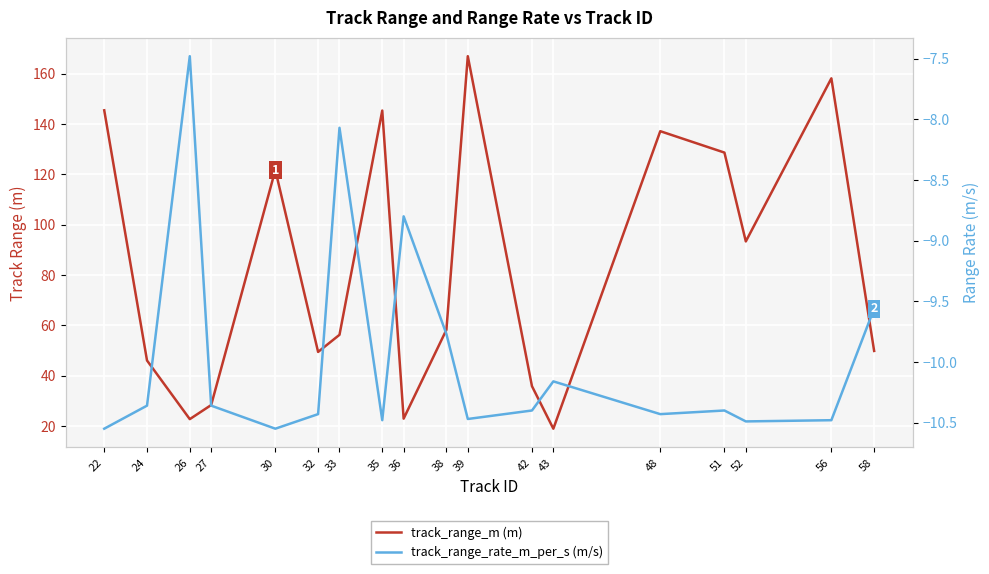

True or false: track_range_m has more than 0 interior local peaks.

True